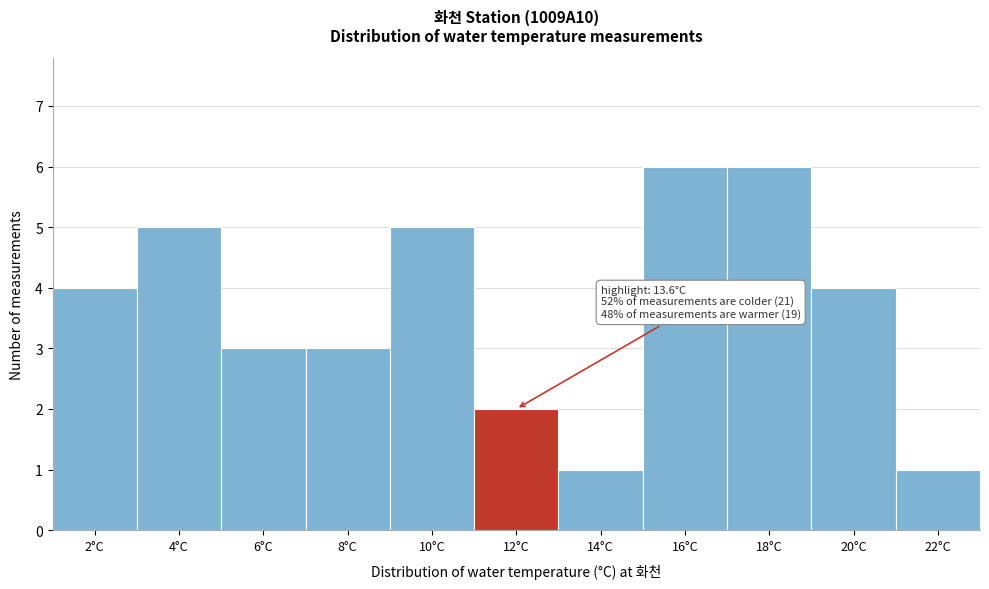

Reading left to right, transcribe all the data shown in this chart.

4	5	3	3	5	2	1	6	6	4	1